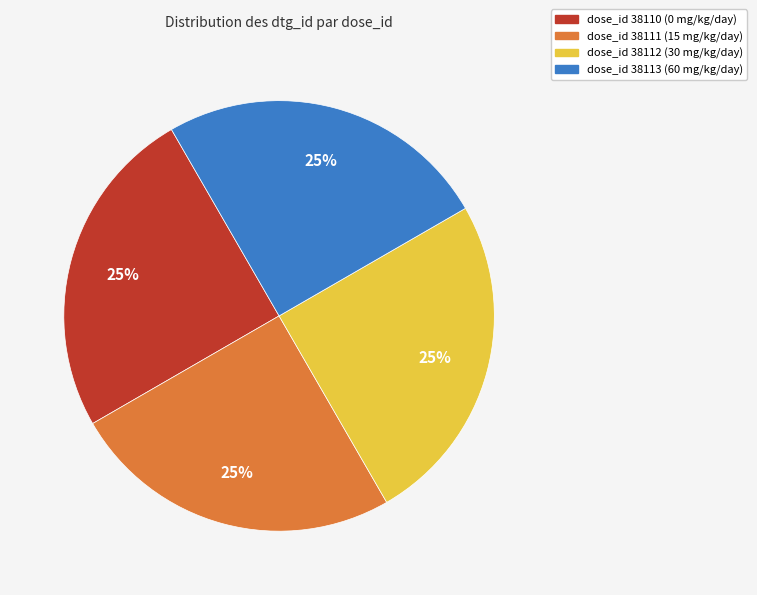

Is there a majority slice in this chart?

No